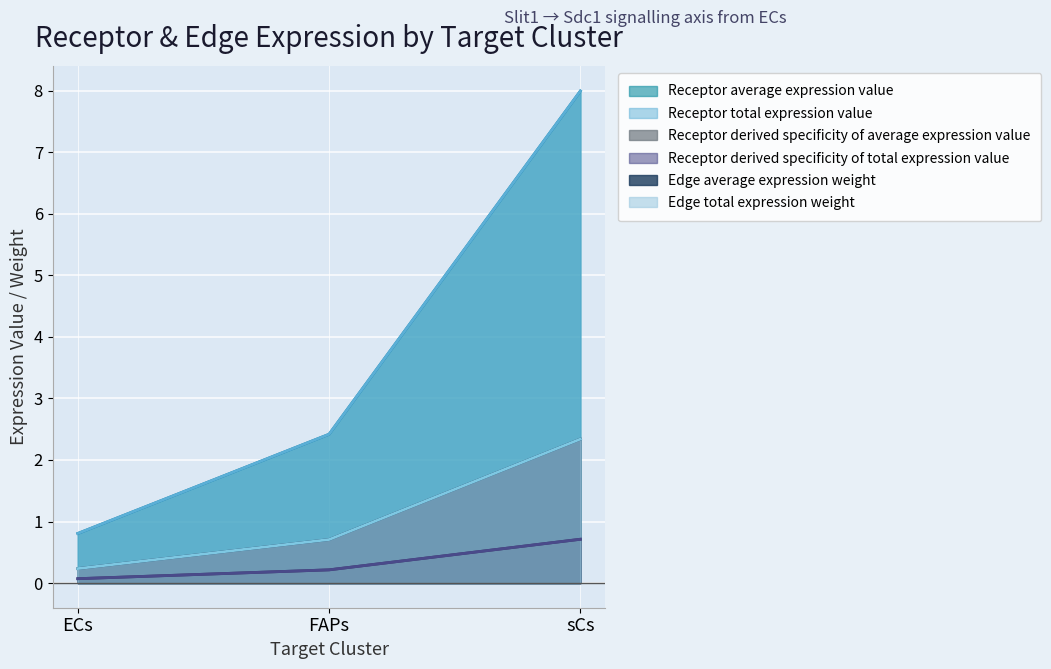

Reading left to right, transcribe all the data shown in this chart.

Receptor average expression value: 0.8	2.4	8.0
Receptor total expression value: 0.8	2.4	8.0
Receptor derived specificity of average expression value: 0.1	0.2	0.7
Receptor derived specificity of total expression value: 0.1	0.2	0.7
Edge average expression weight: 0.2	0.7	2.3
Edge total expression weight: 0.2	0.7	2.3